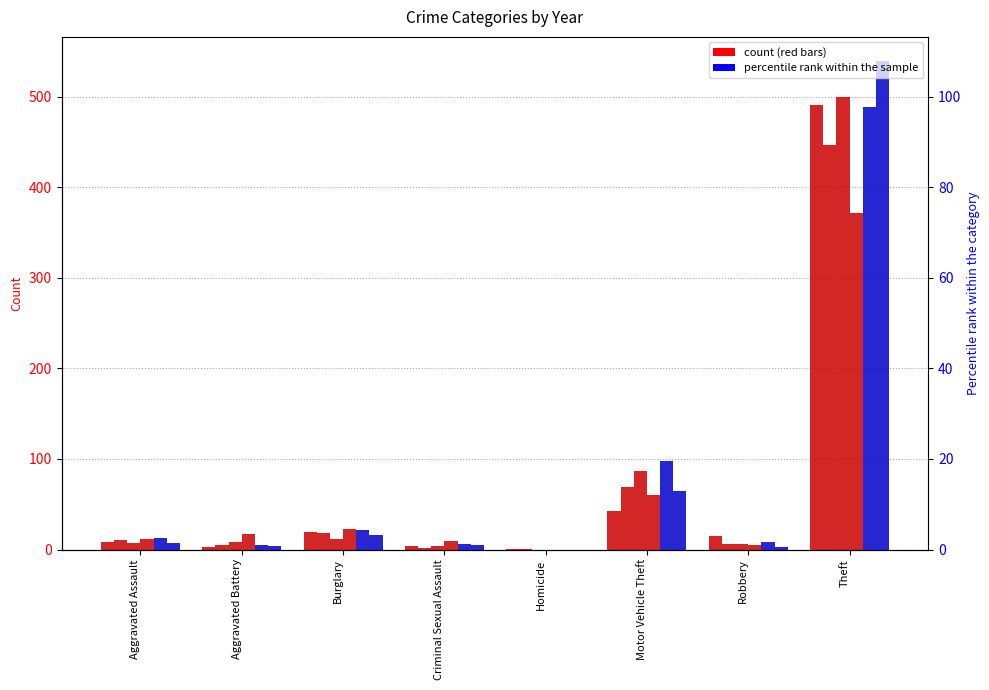

How many bars are there in total?

48